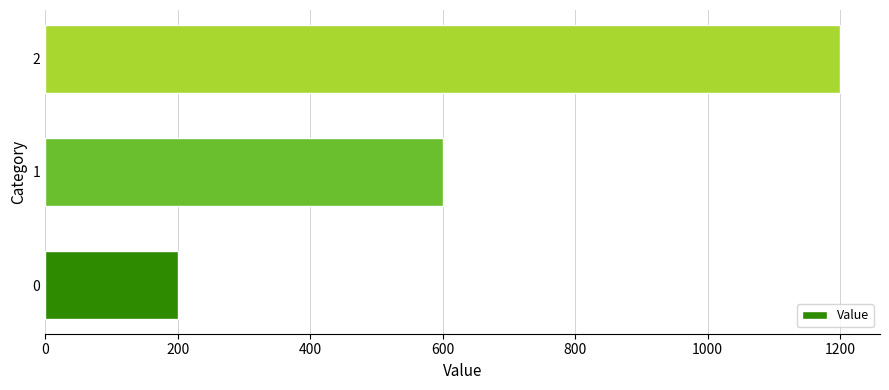

What is the average value?

667